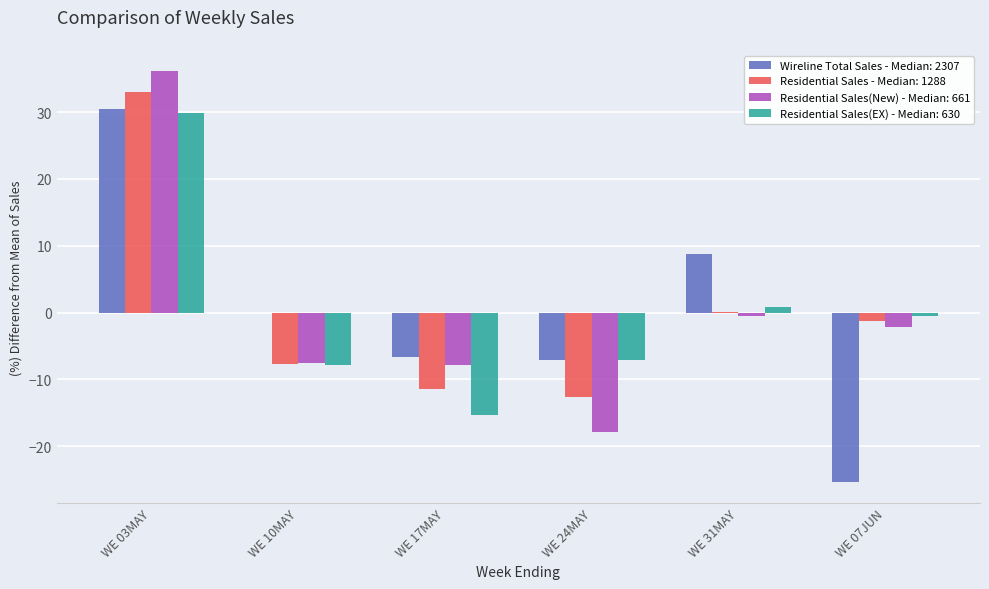

Are the bars grouped side by side (vs. stacked)?

Yes